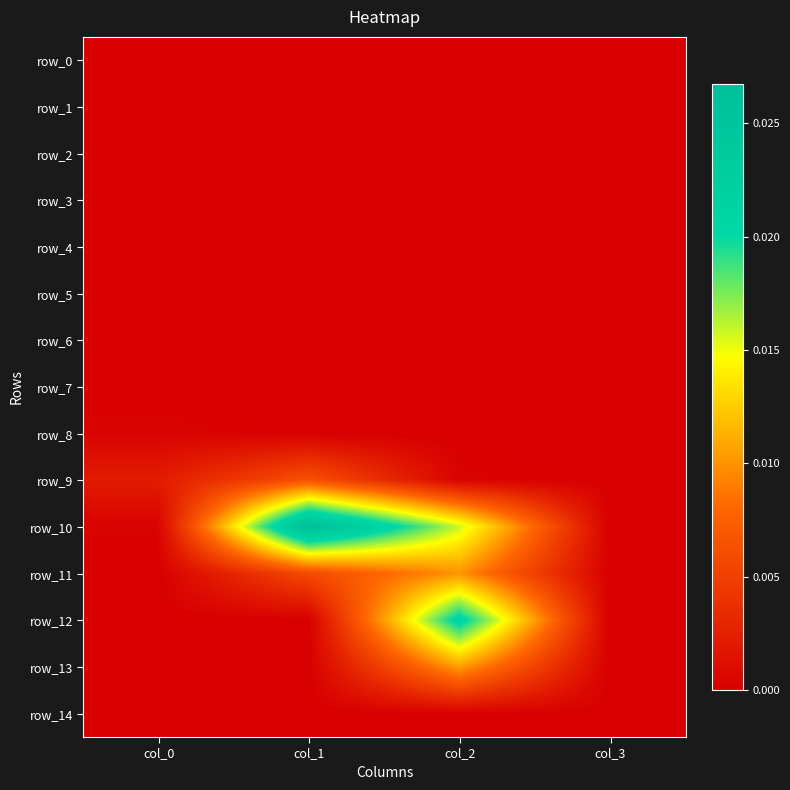

At which category is the sum across all series the highest?

col_2